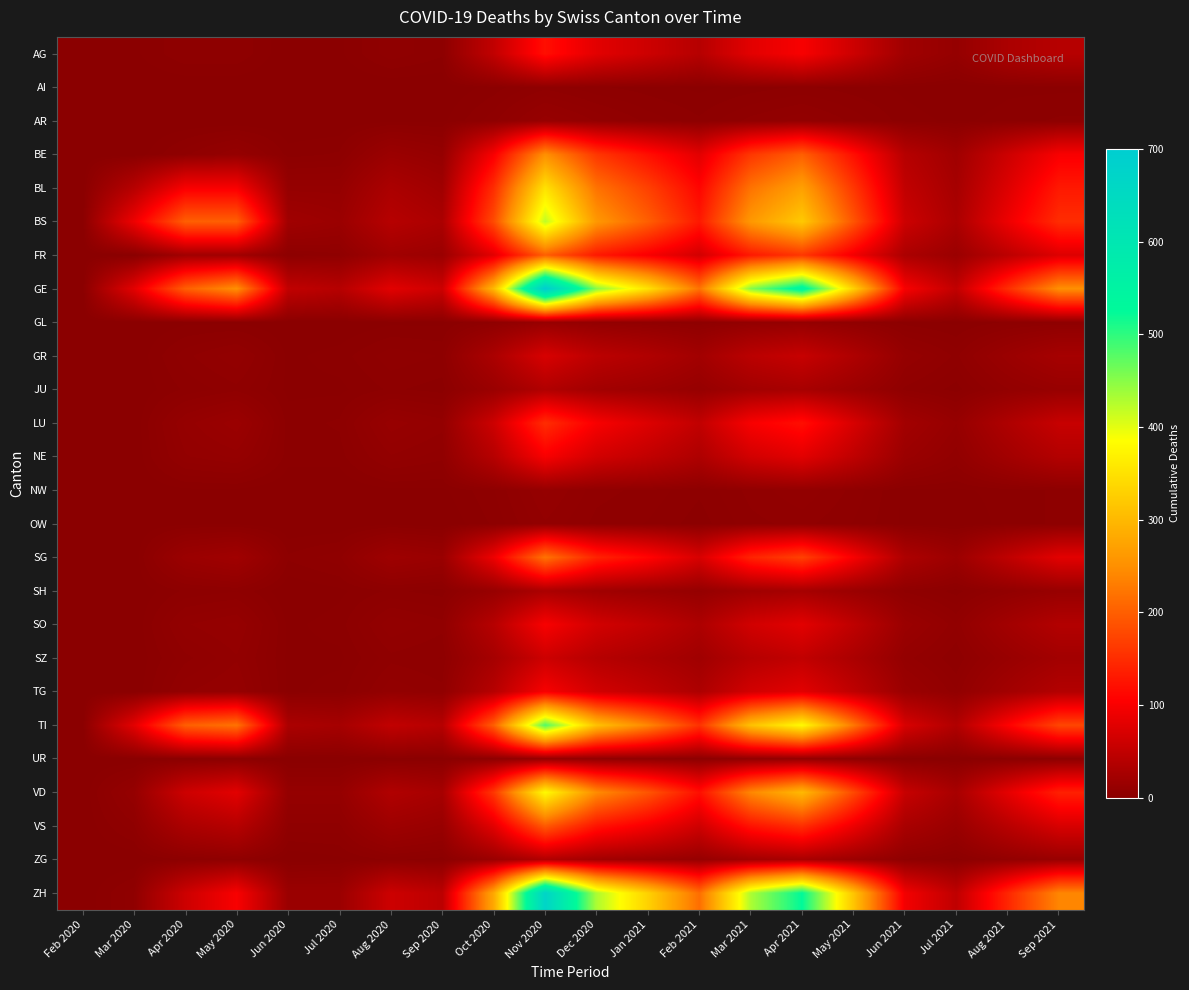

Count the number of categories in the chart.

20